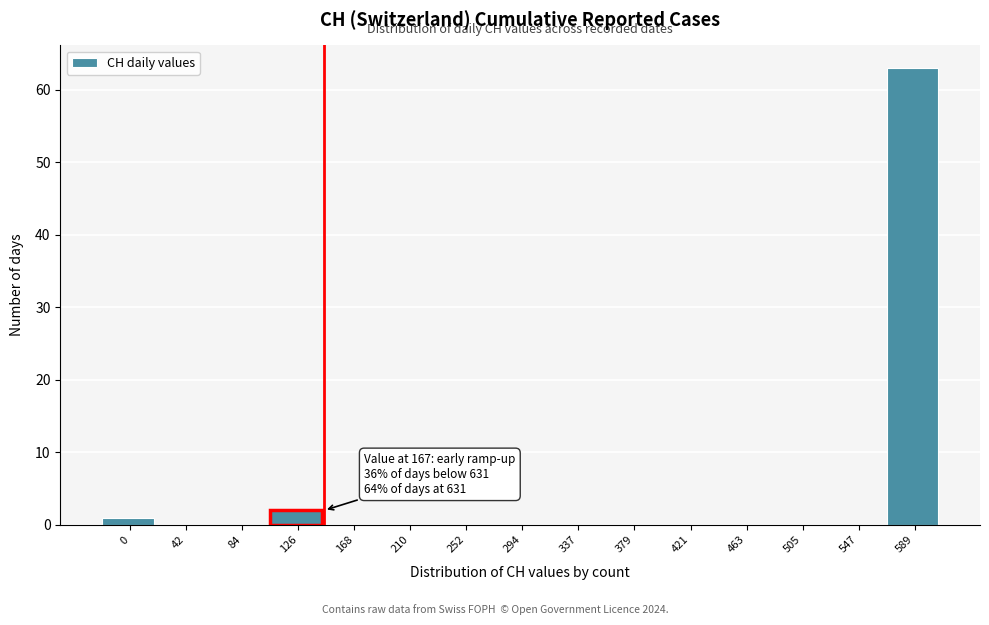

What is the sum of all values?

66